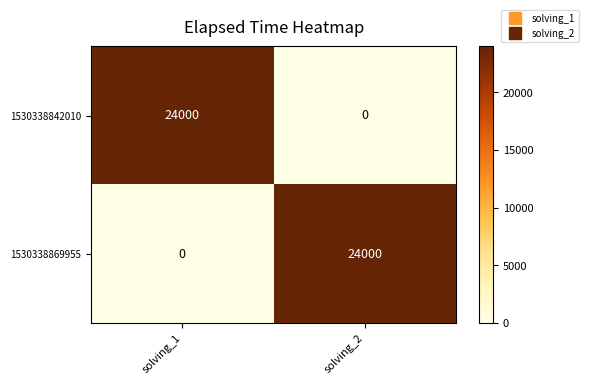

What is the difference between the highest and lowest values at solving_2?

24000